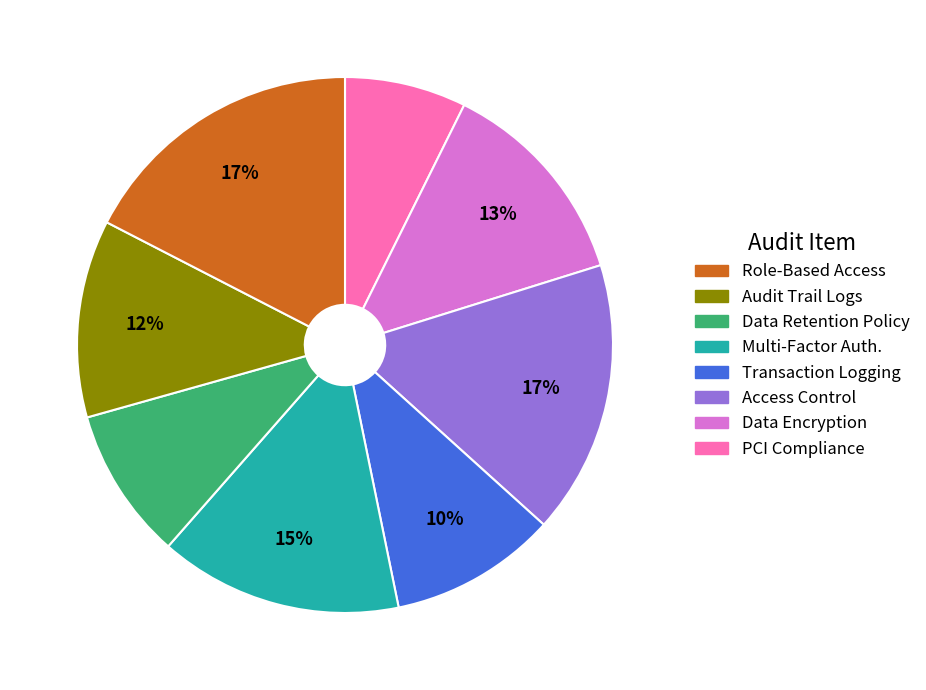

To the nearest percent, what is the difference between the largest and smallest slice percentages?

10%